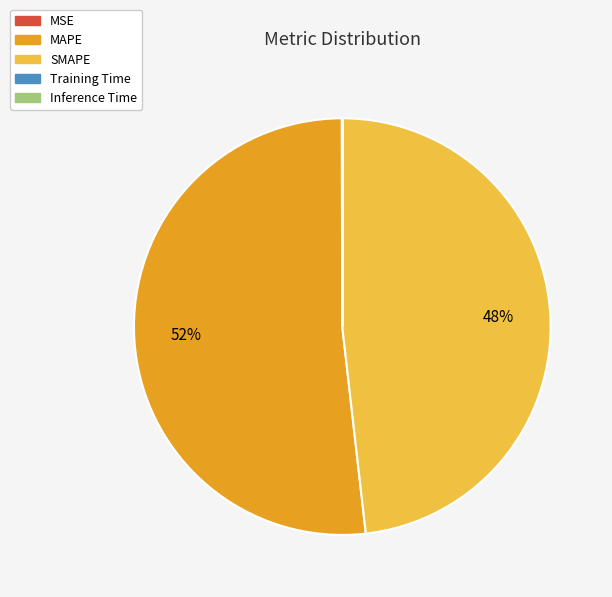

Approximately how many times larger is the value at MAPE compared to SMAPE?

1.1